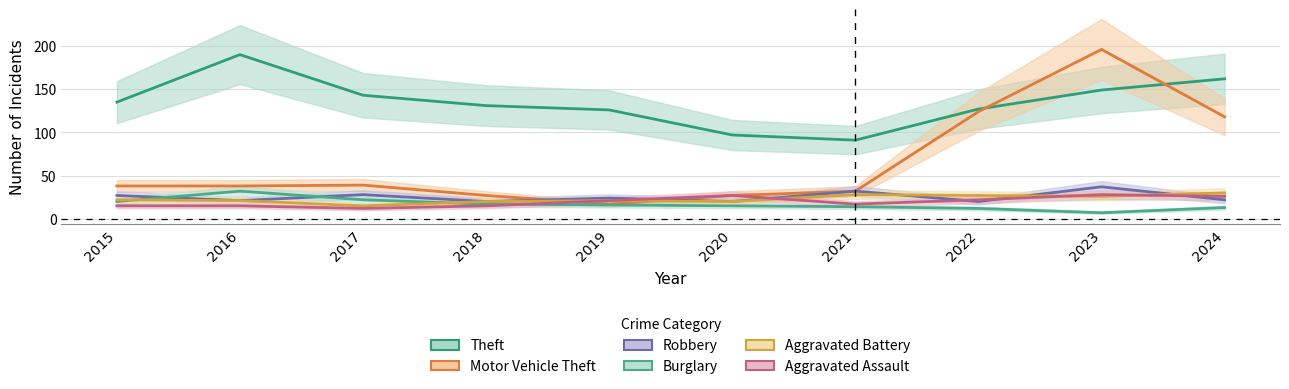

At which category does the chart reach its peak across all series?

2023